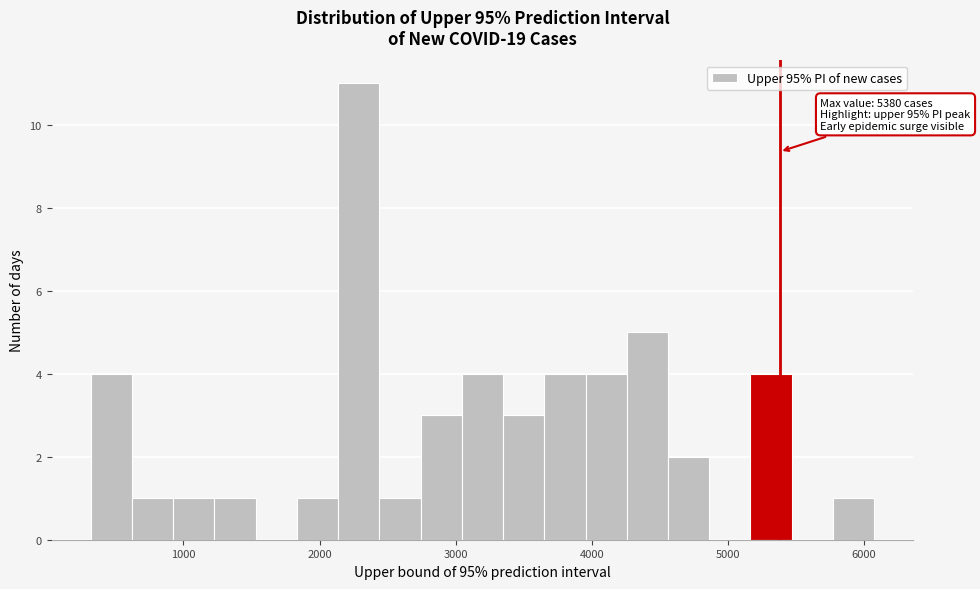

Read against the x-axis, roughly where is the centre of the tallest bar?

2300